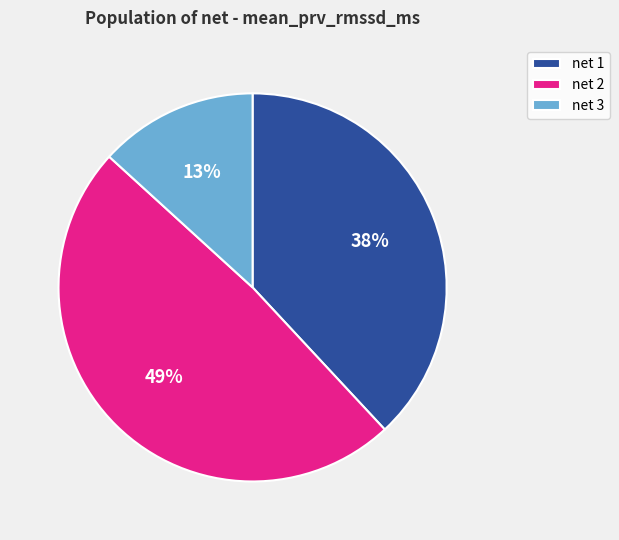

Rank the categories by value from lowest to highest.

net 3, net 1, net 2